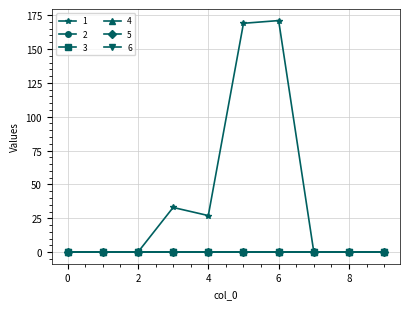

Reading left to right, extract all data points from this chart.

1: 0=0	1=0	2=0	3=33	4=27	5=169	6=171	7=0	8=0	9=0
2: 0=0	1=0	2=0	3=0	4=0	5=0	6=0	7=0	8=0	9=0
3: 0=0	1=0	2=0	3=0	4=0	5=0	6=0	7=0	8=0	9=0
4: 0=0	1=0	2=0	3=0	4=0	5=0	6=0	7=0	8=0	9=0
5: 0=0	1=0	2=0	3=0	4=0	5=0	6=0	7=0	8=0	9=0
6: 0=0	1=0	2=0	3=0	4=0	5=0	6=0	7=0	8=0	9=0